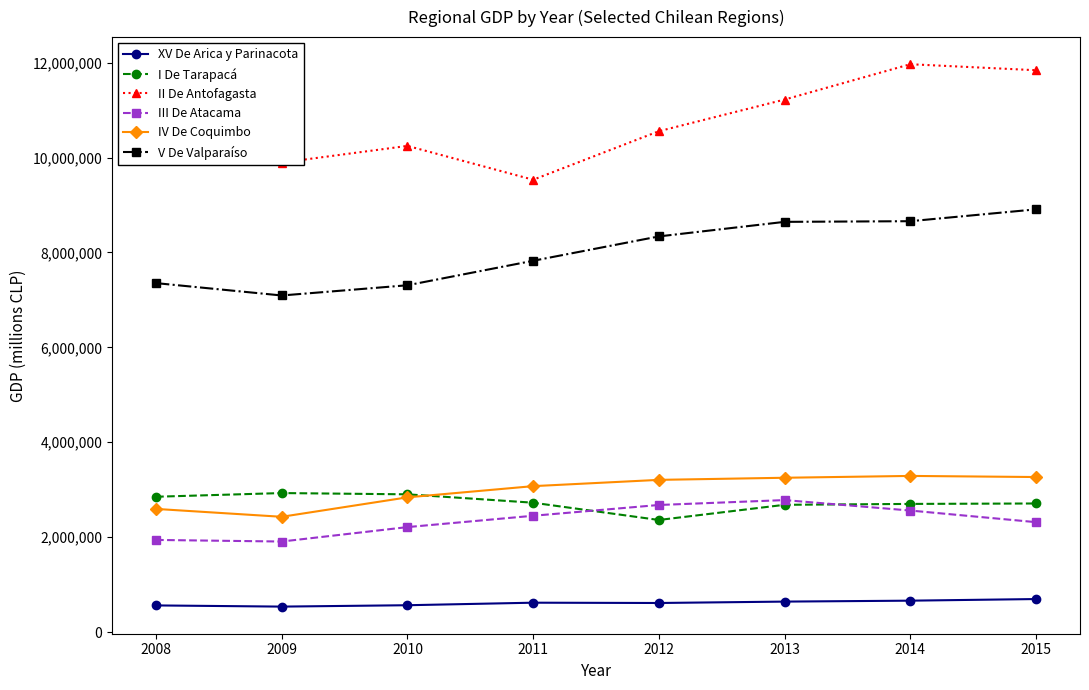

What are all the series names shown in the legend?

XV De Arica y Parinacota, I De Tarapacá, II De Antofagasta, III De Atacama, IV De Coquimbo, V De Valparaíso